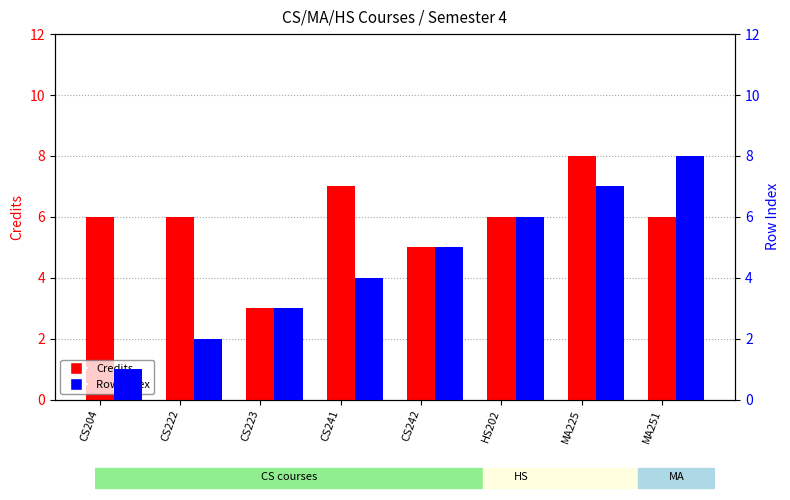

Between CS204 and CS241, which series saw the biggest shift?

Row Index